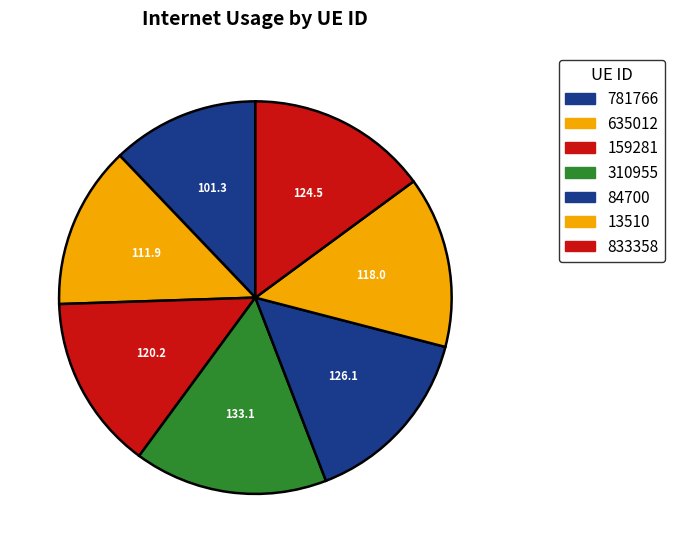

To the nearest percent, what is the difference between the 310955 and 635012 slice percentages?

3%